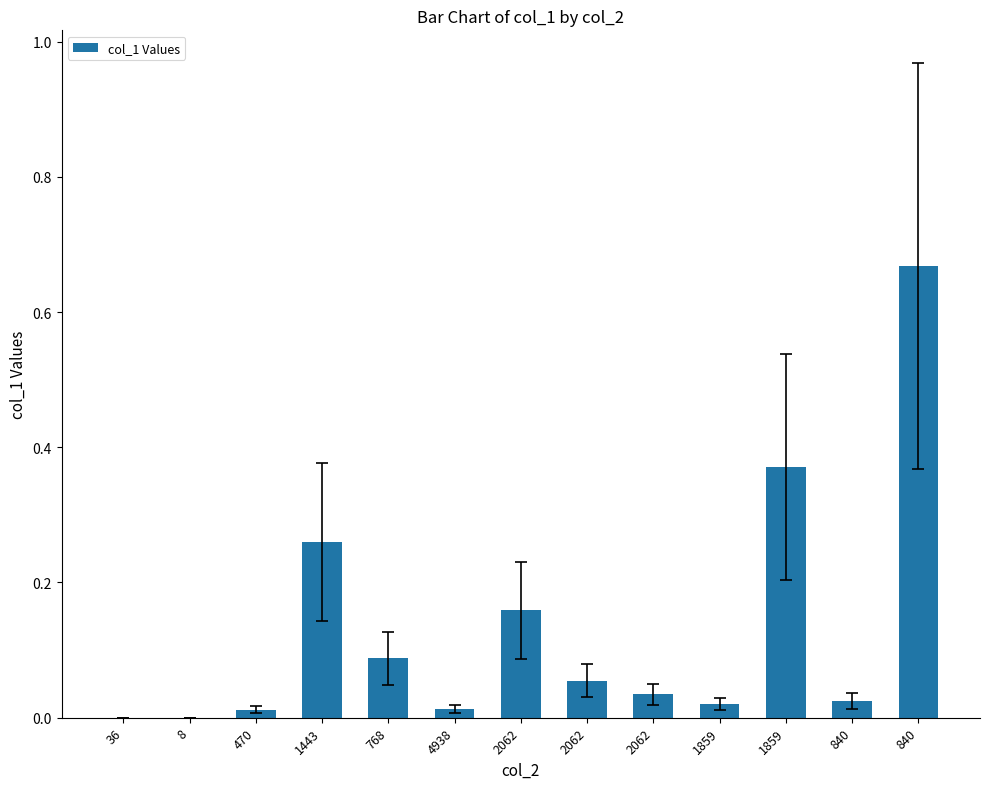

What is the average value?

0.1